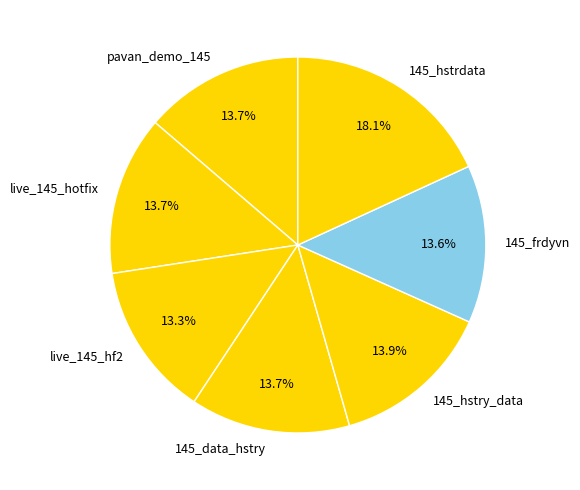

What is the total percentage of live_145_hotfix and live_145_hf2?

27.0%